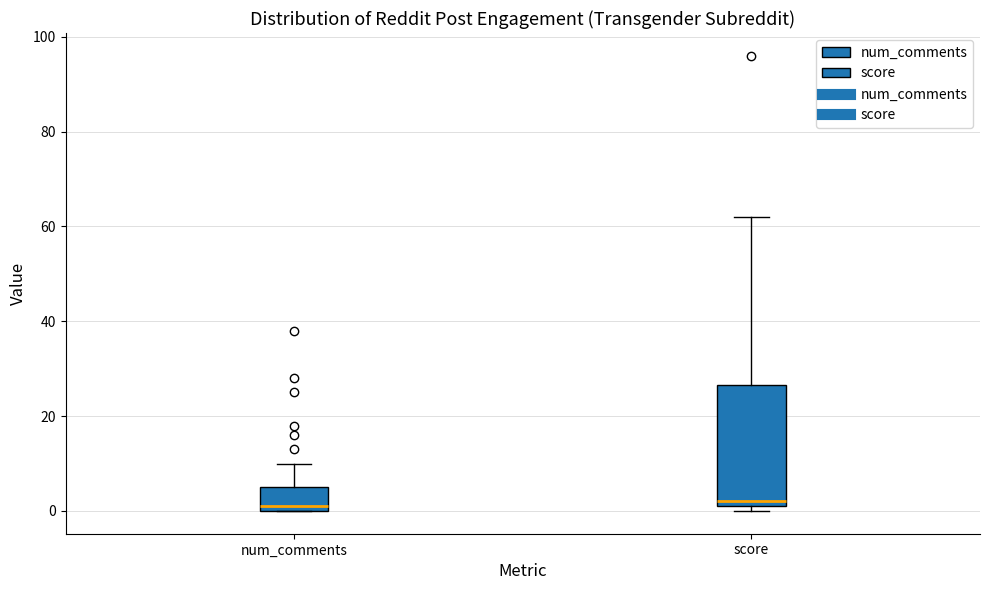

Where does the median line of the box for num_comments sit on the y-axis? The values are not printed on the chart, so give them approximately, as read against the axis.

2